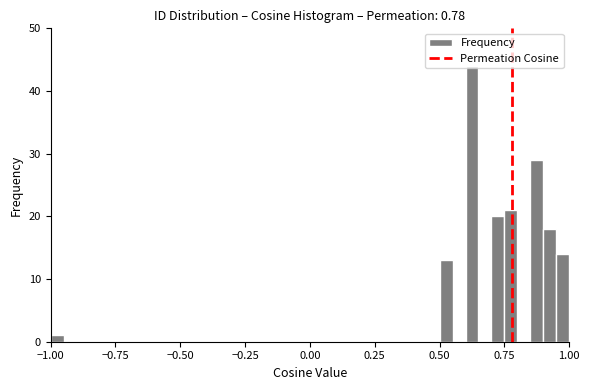

Read against the x-axis, roughly where is the centre of the tallest bar?

0.65